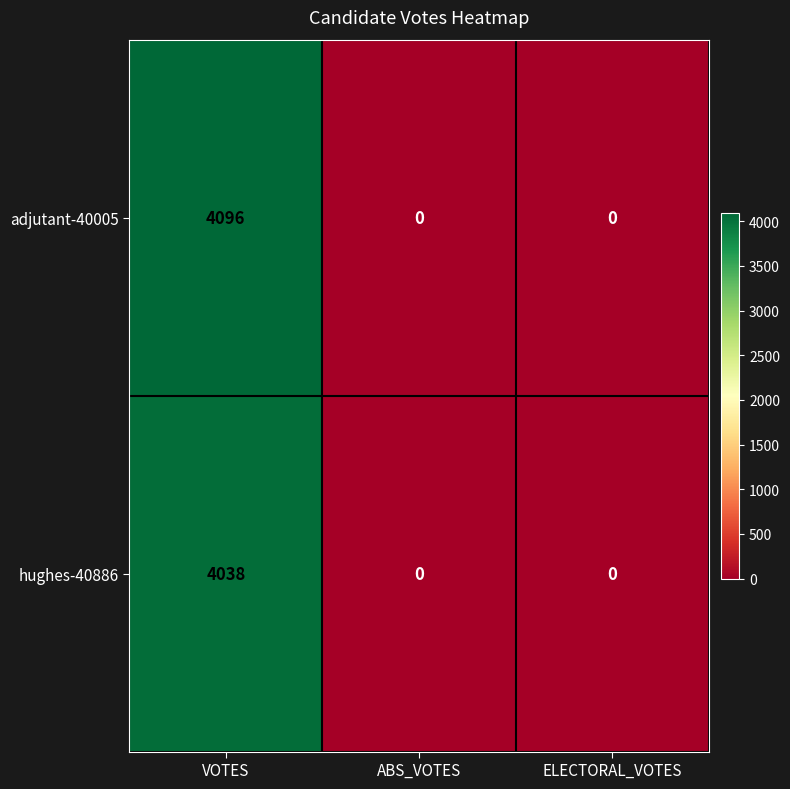

At which category is the sum across all series the highest?

VOTES